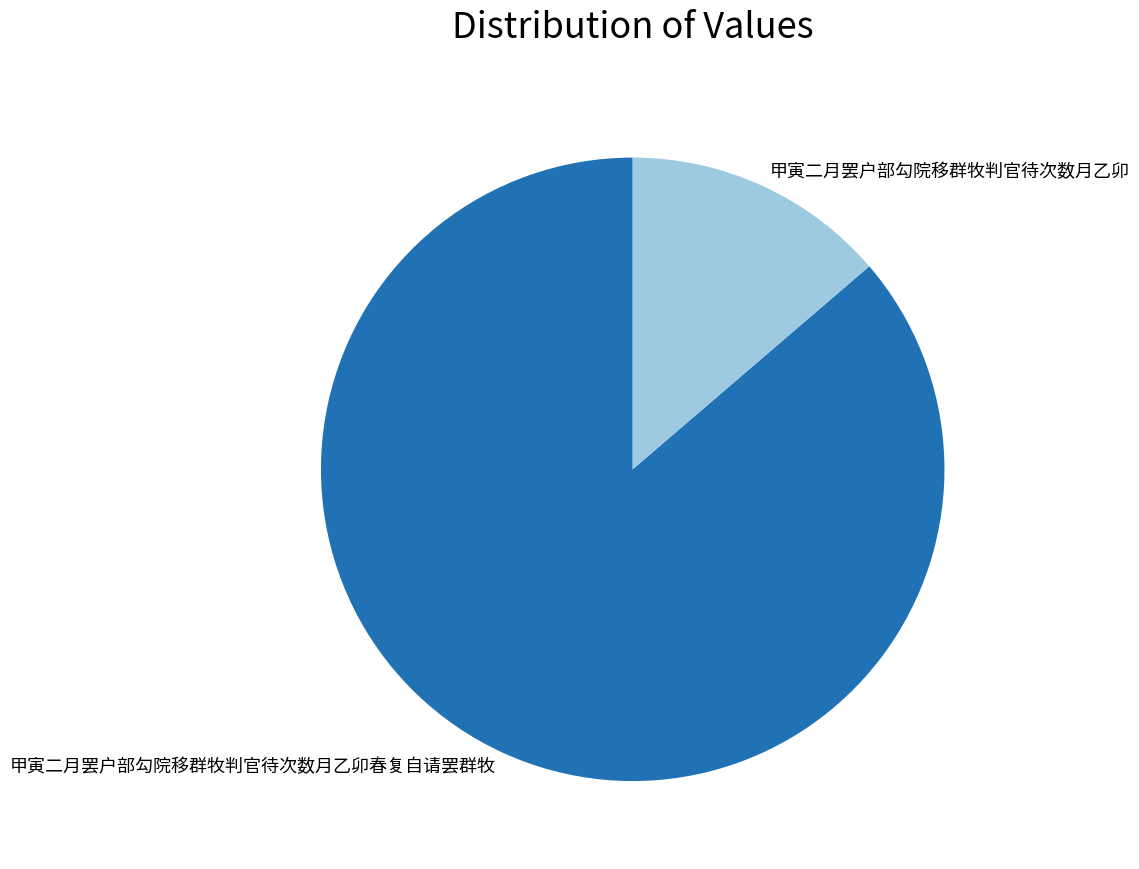

Which slice represents more than half of the pie?

甲寅二月罢户部勾院移群牧判官待次数月乙卯春复自请罢群牧